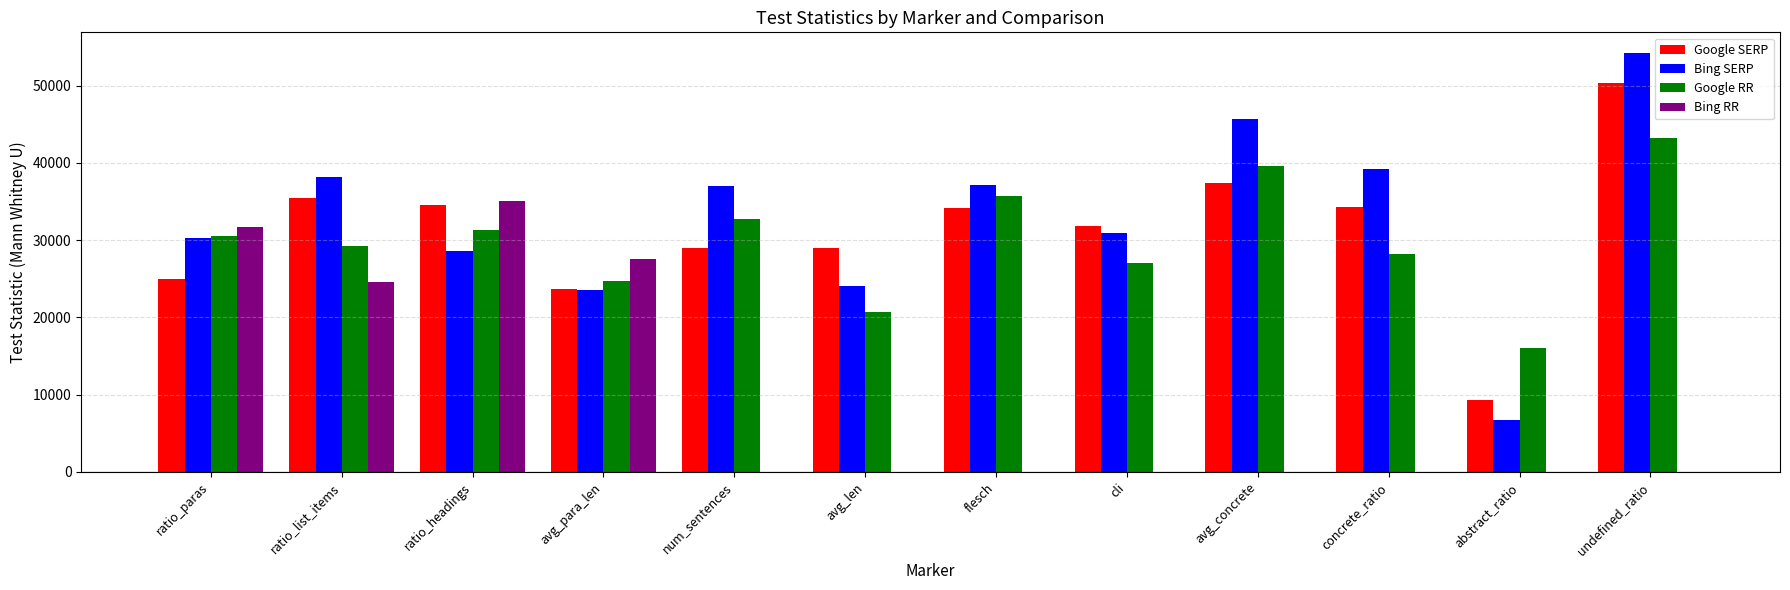

Where is Bing RR nearest to the value 17509?

ratio_list_items